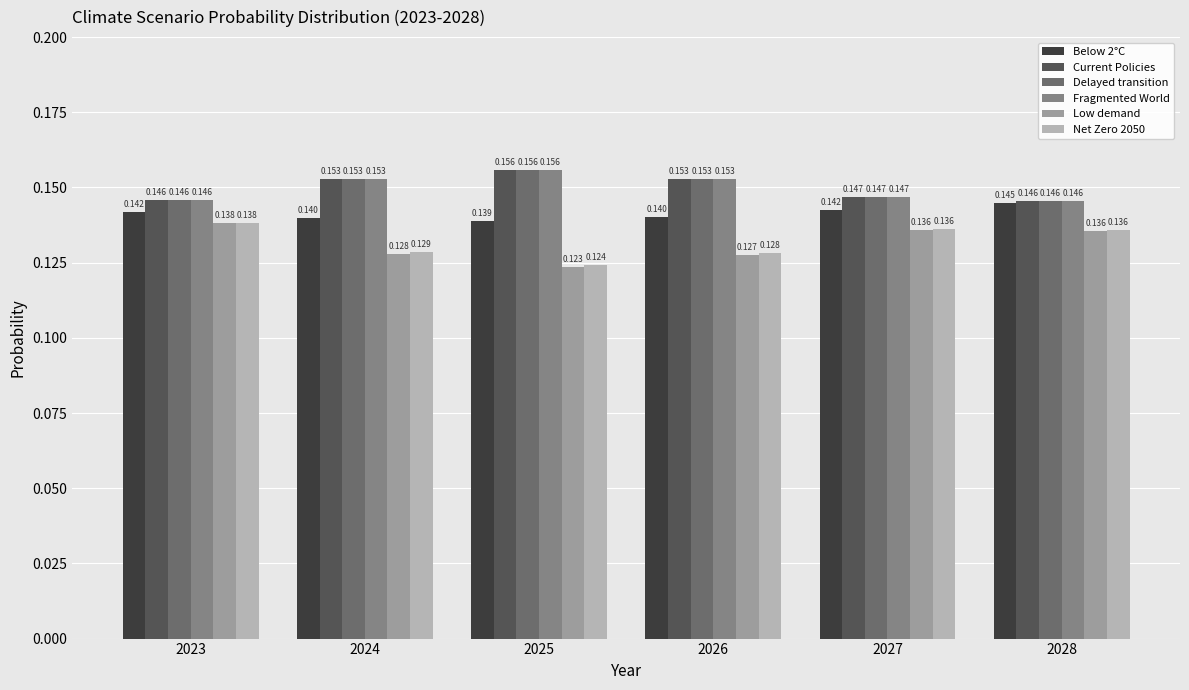

Is the value of Low demand at 2024 greater than the value of Net Zero 2050 at 2025?

Yes